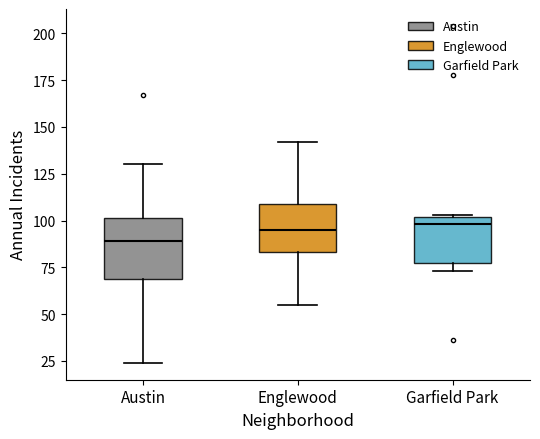

Where is the lower edge of the box for Garfield Park on the y-axis? The values are not printed on the chart, so give them approximately, as read against the axis.

80